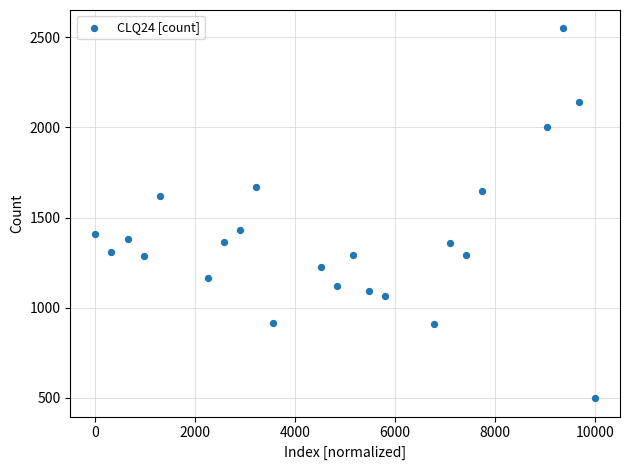

What is the range of Y values (max minus min)?

2050